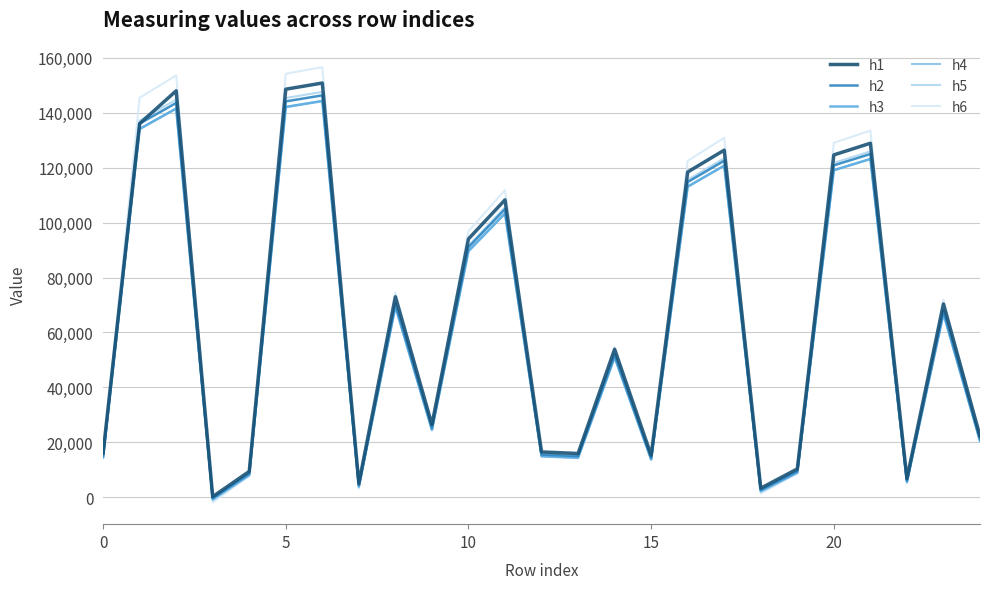

What is the maximum value shown in the chart?

156522.5